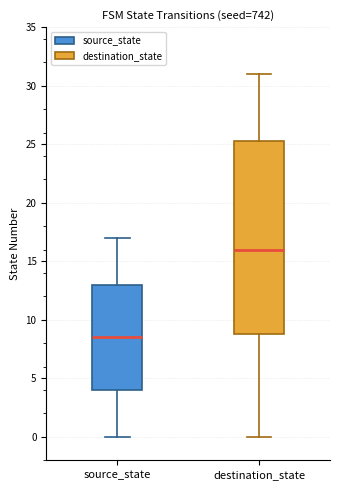

Which box is the tallest, from its lower edge to its upper edge?

destination_state